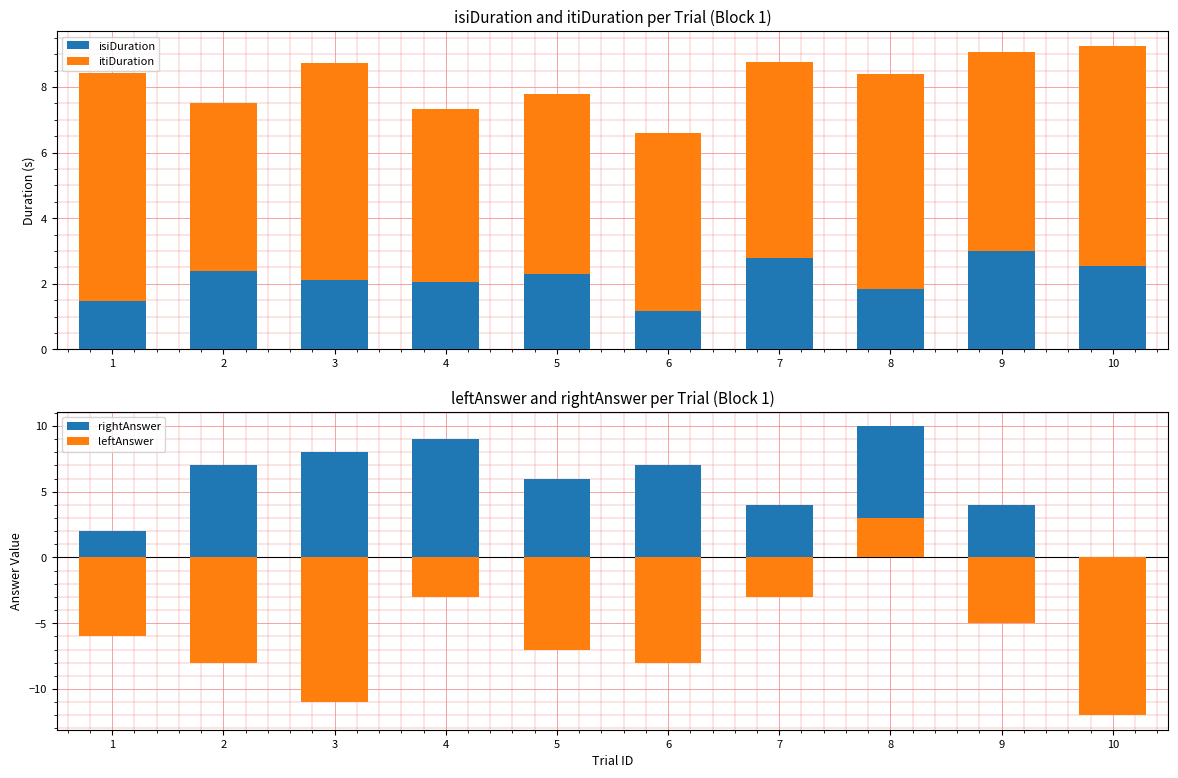

The value of leftAnswer at 10 is -5.3. True or false?

False